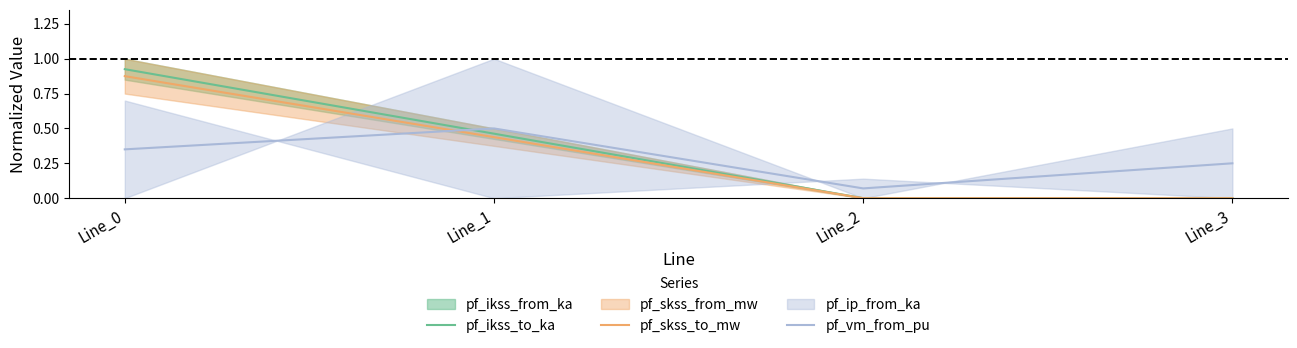

Rank the series by their average value, from highest to lowest.

pf_ikss_to_ka, pf_skss_to_mw, pf_vm_from_pu